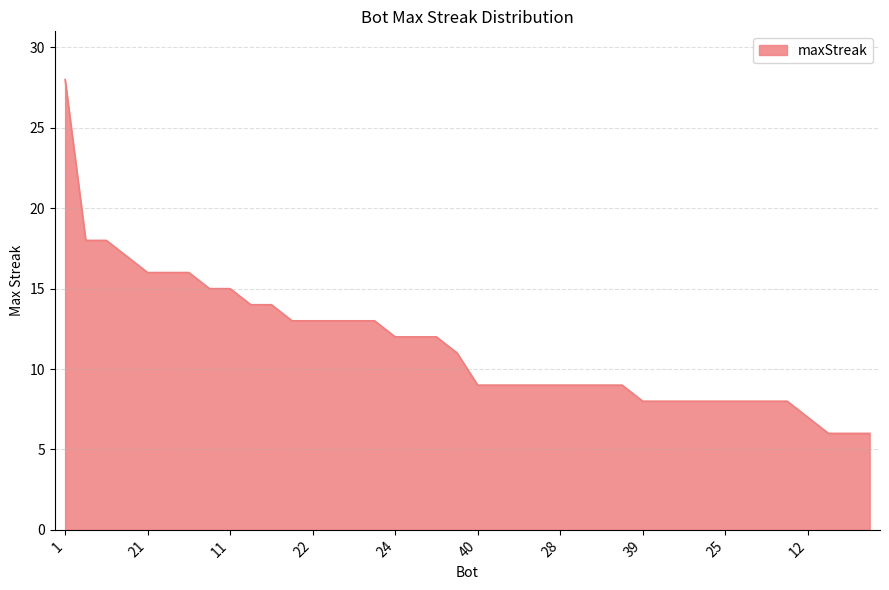

What is the difference between the maximum and minimum values?

22